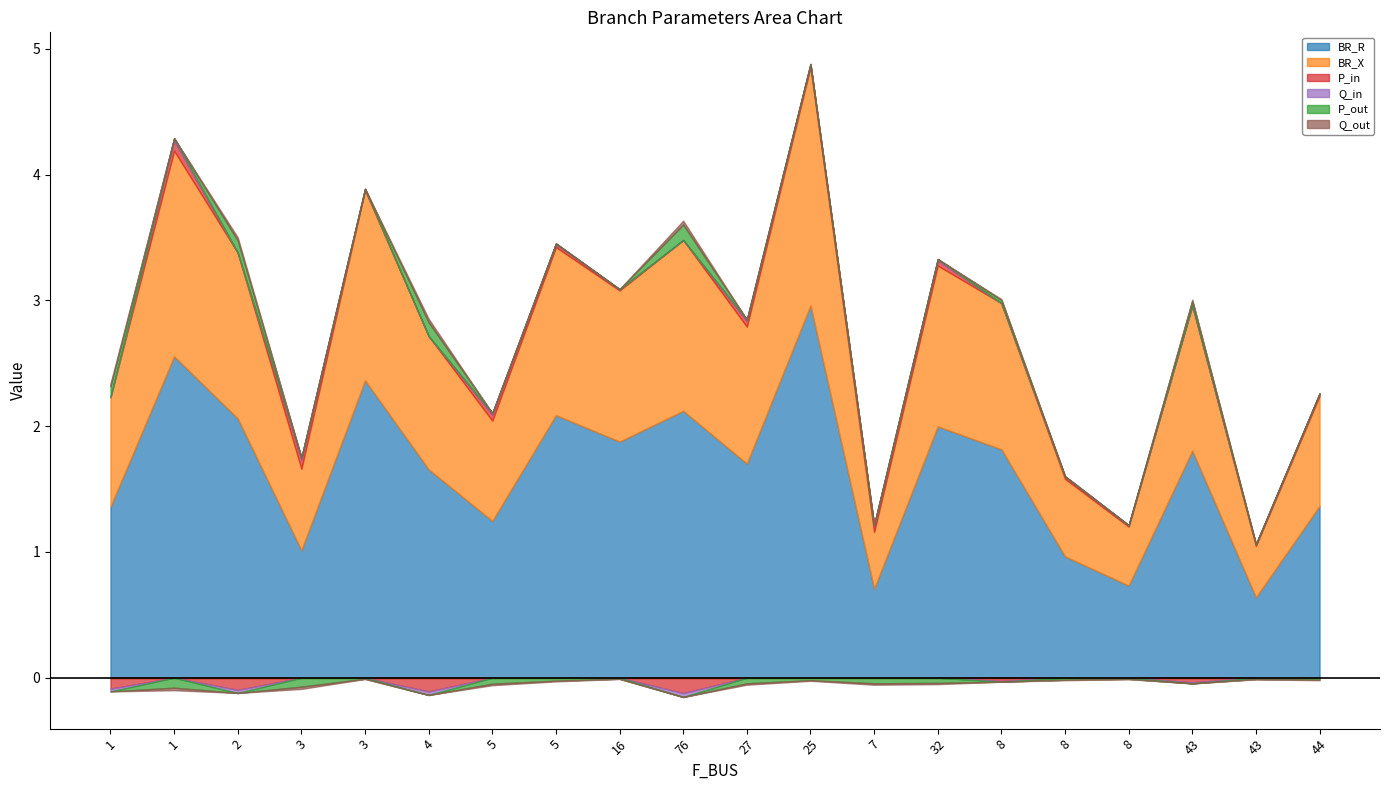

At which category does Q_out reach its first local peak?

2